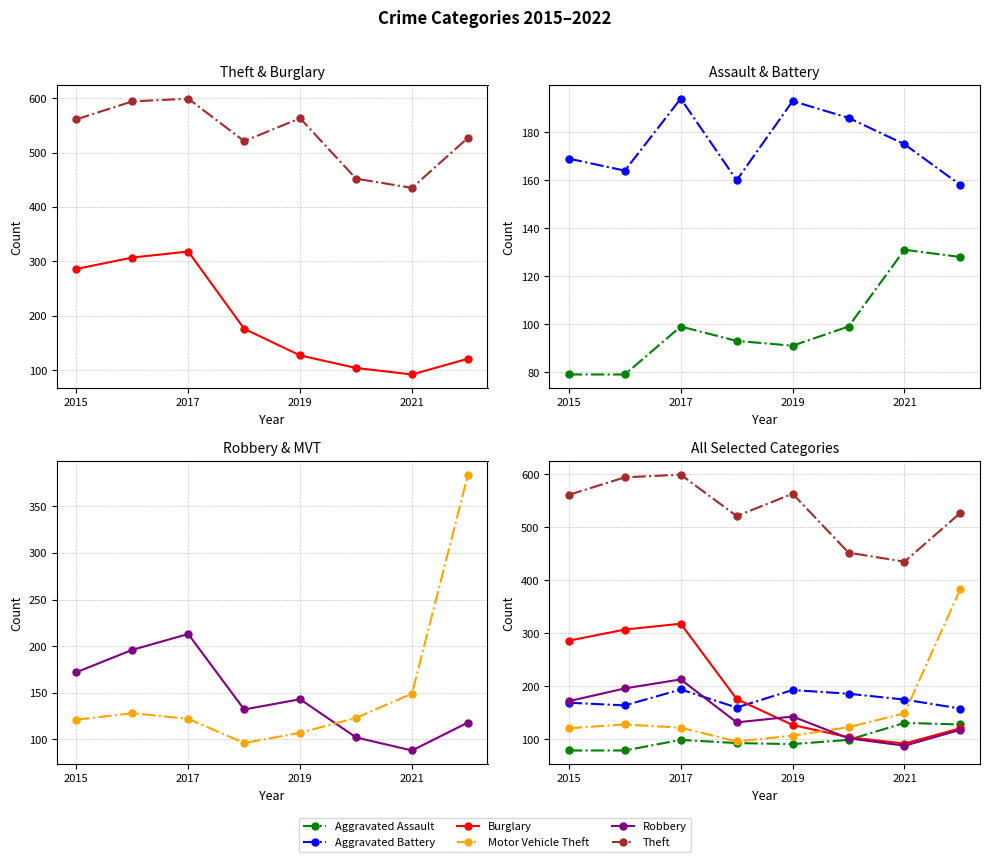

Count the number of data series in this chart.

6